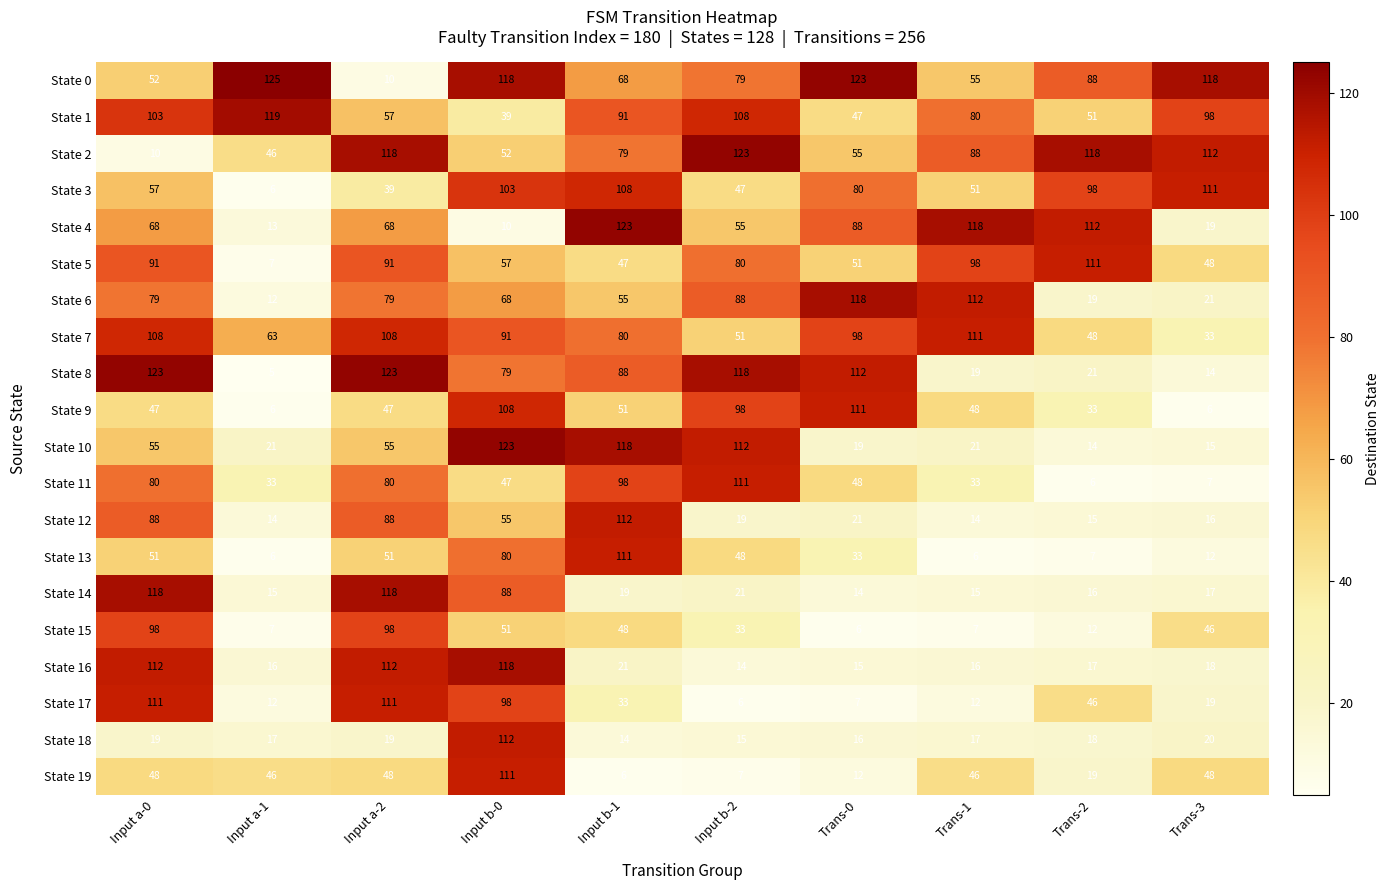

Read the State 11 value at Trans-3, to the nearest 5.

5